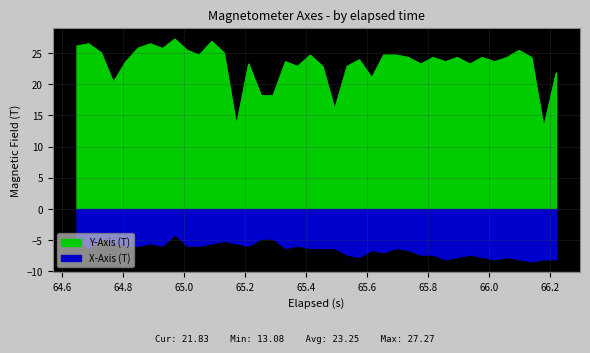

True or false: X-Axis (T) has more than 2 points higher than both neighbors.

True